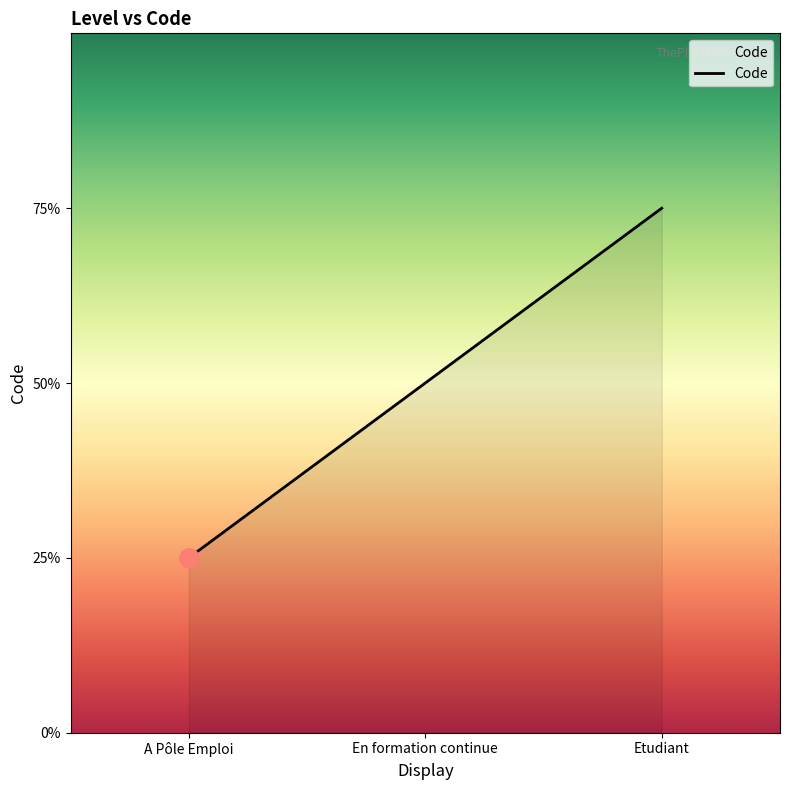

Does the chart display data point markers on the line(s)?

No